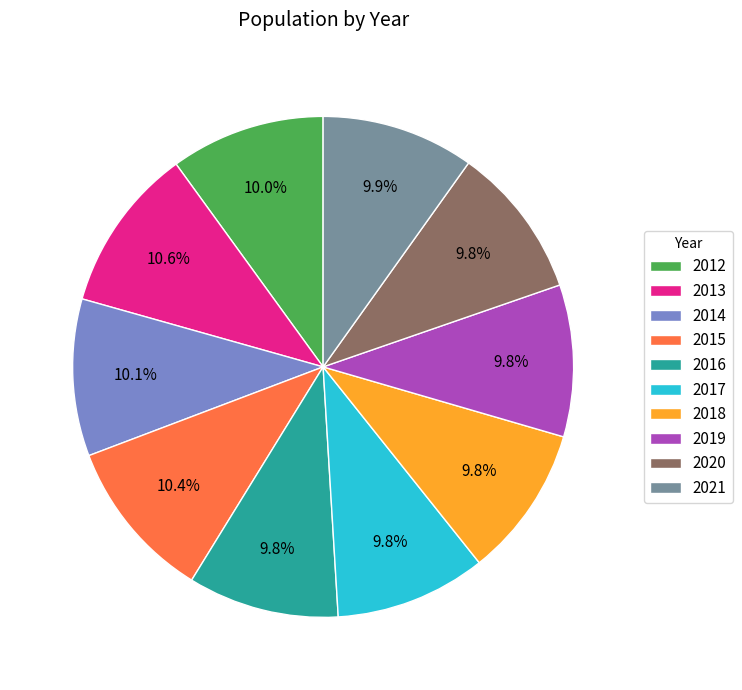

Is there a majority slice in this chart?

No